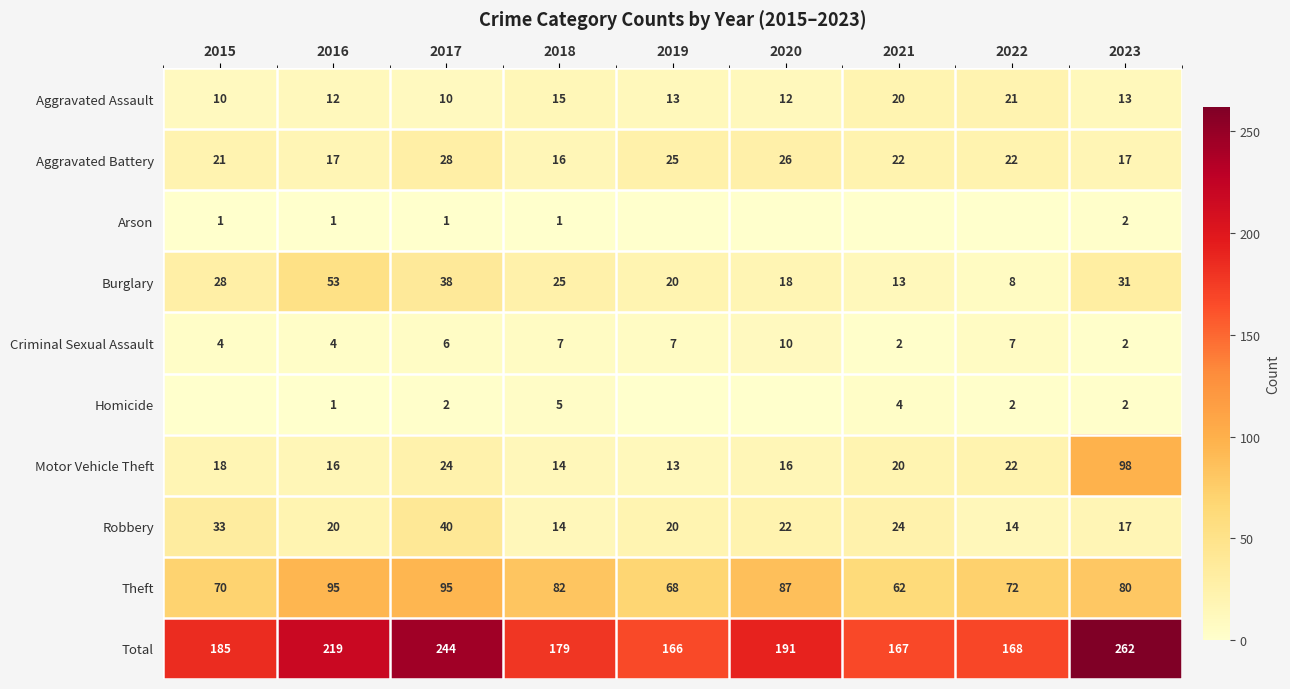

What is the difference between the Burglary values at 2015 and 2021?

15